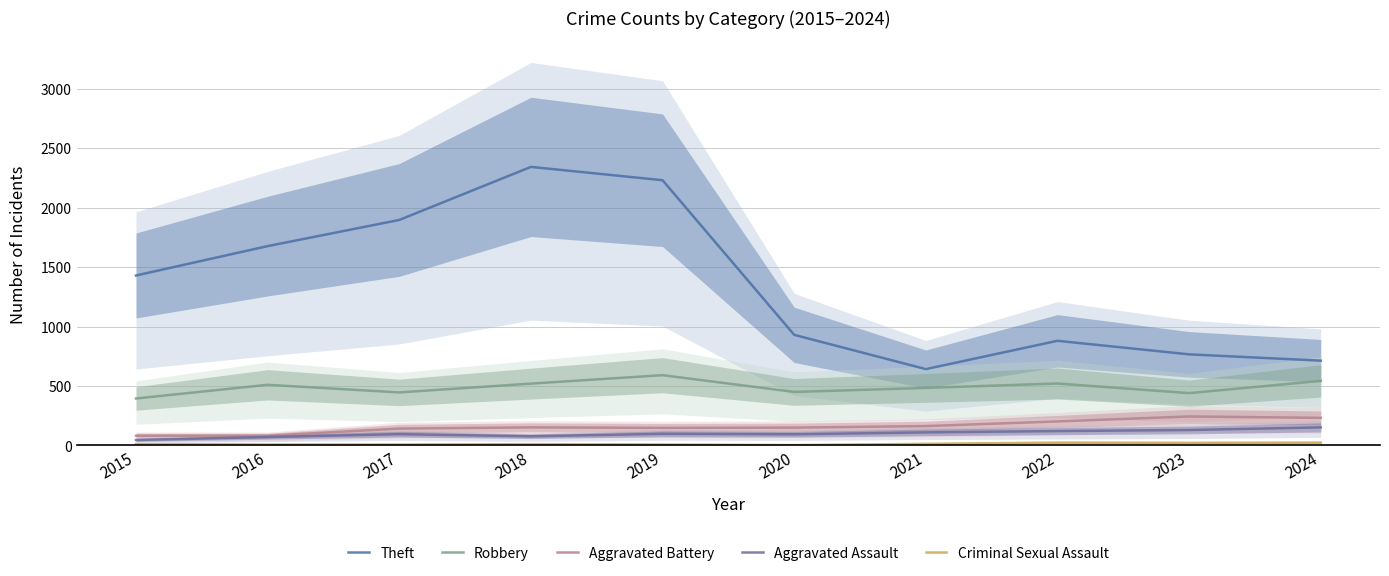

Which series has the largest range (max minus min)?

Theft